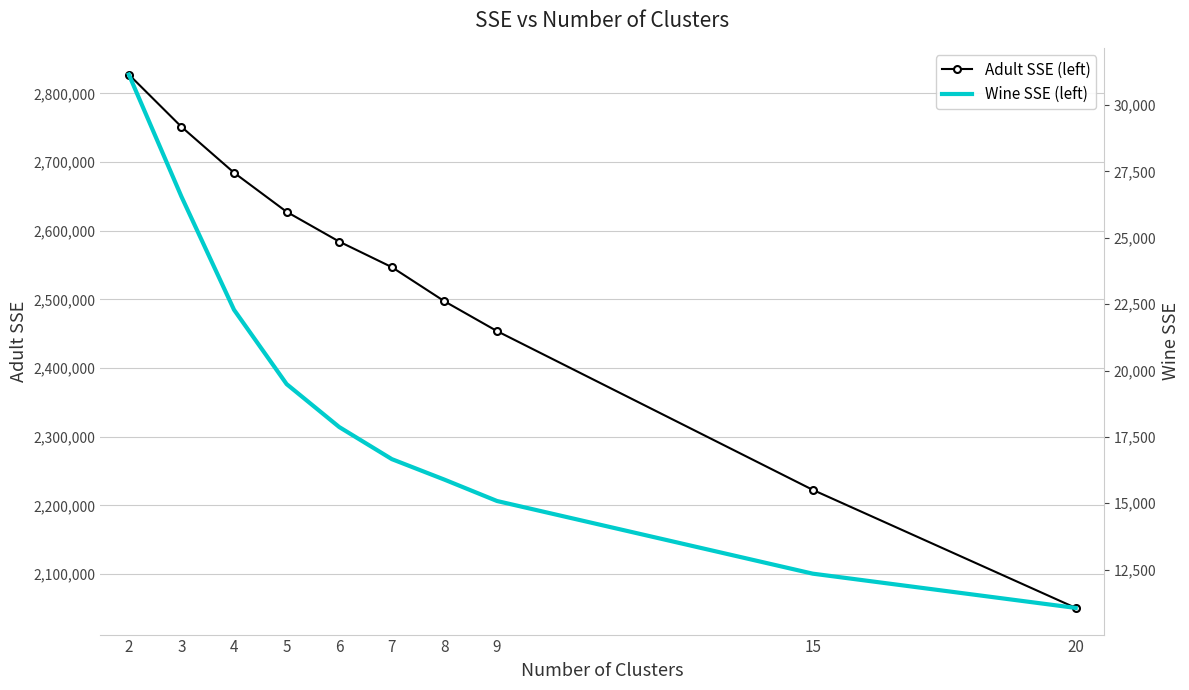

What is the value of the Adult SSE (left) point at the 8th from the left?

2453682.3